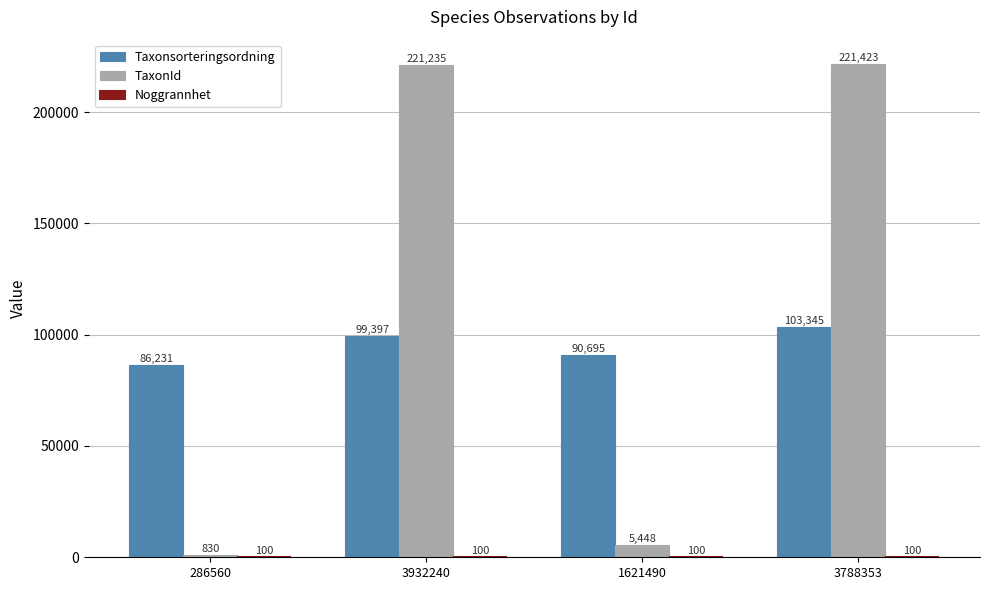

Between 286560 and 3932240, which series saw the biggest shift?

TaxonId